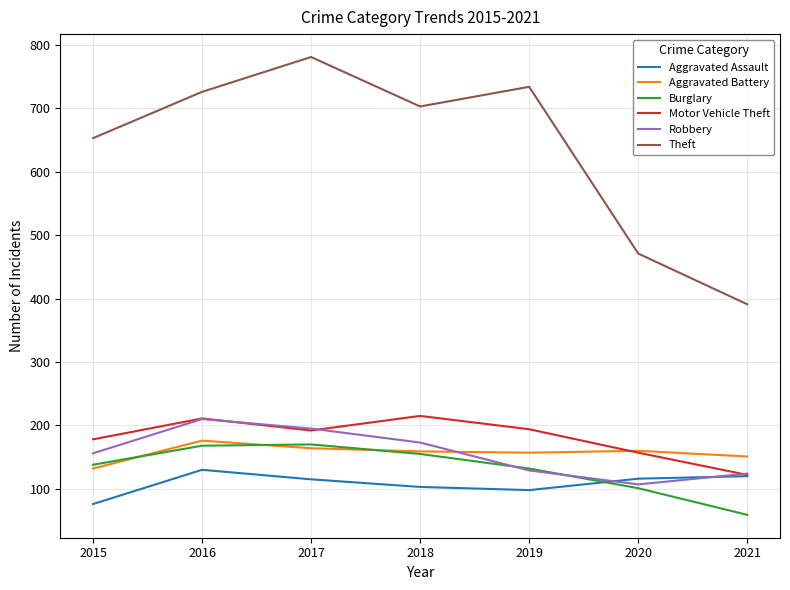

At how many categories does at least one series exceed 295?

7